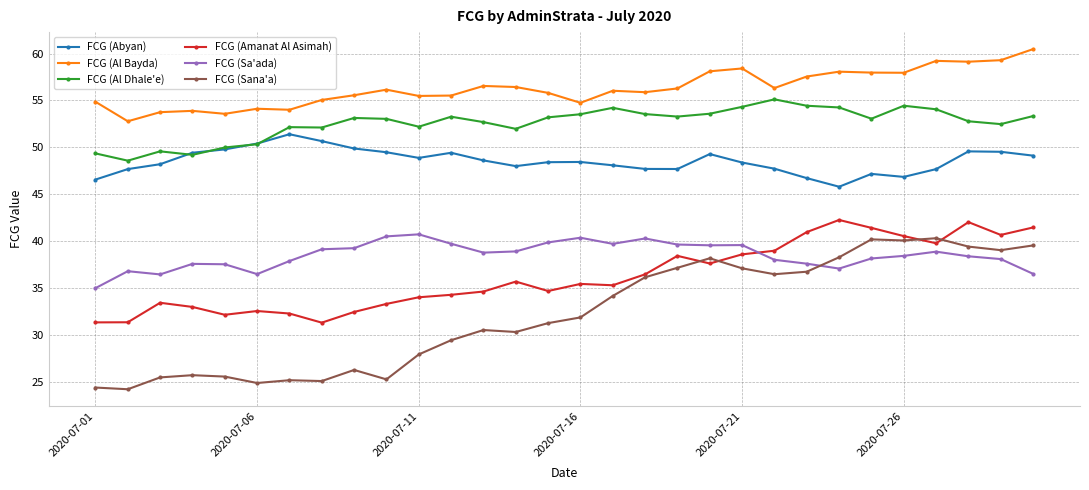

Does the chart display data point markers on the line(s)?

Yes